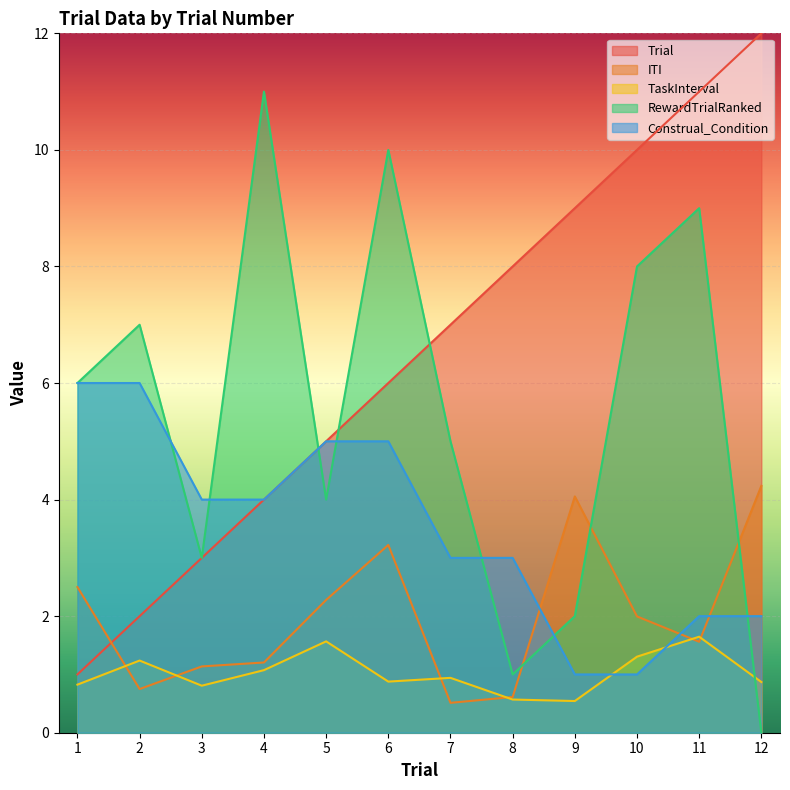

What is the difference between the highest and lowest values at 12?

12.0